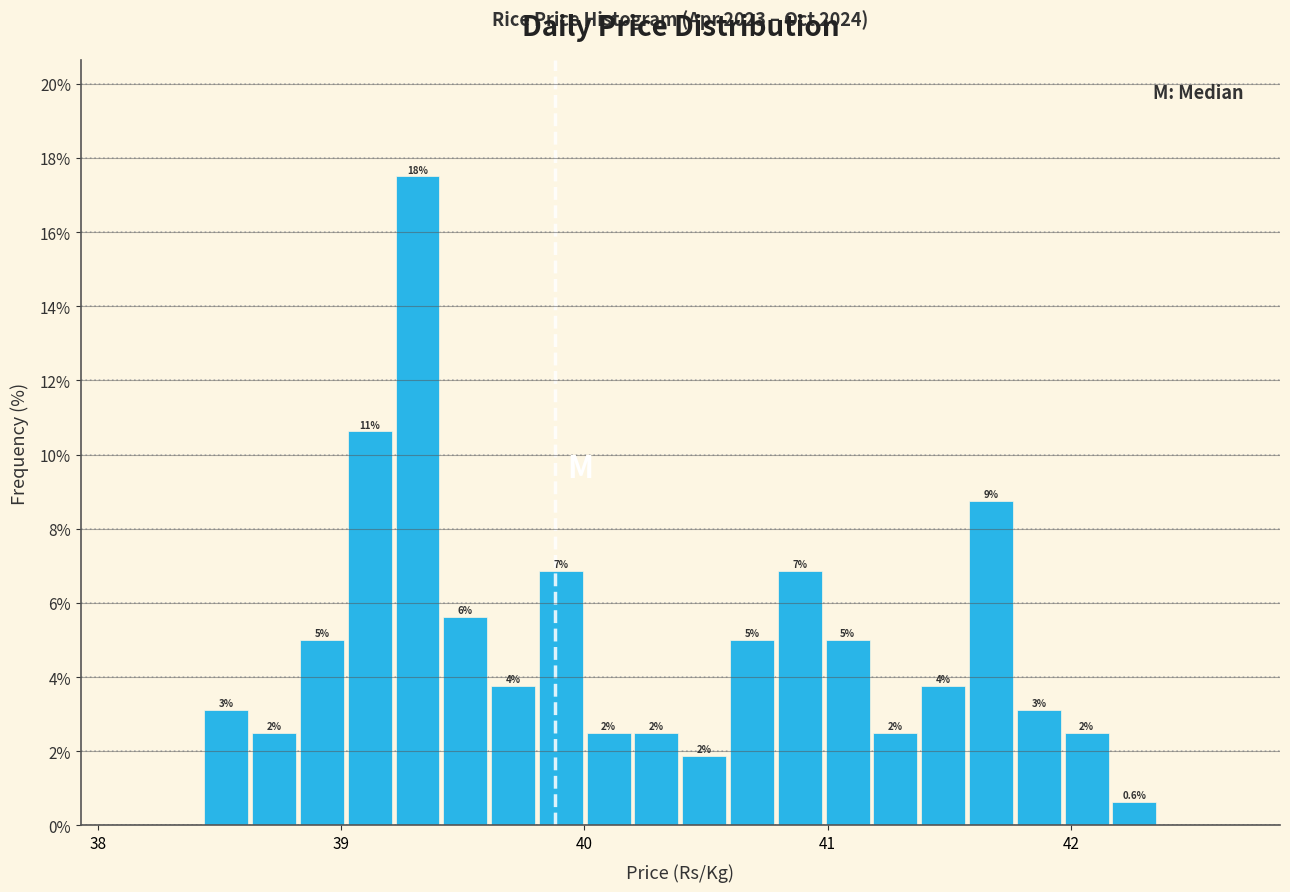

Around what value on the x-axis is the tallest bar? Give the approximate position of its centre, as read against the axis.

39.3